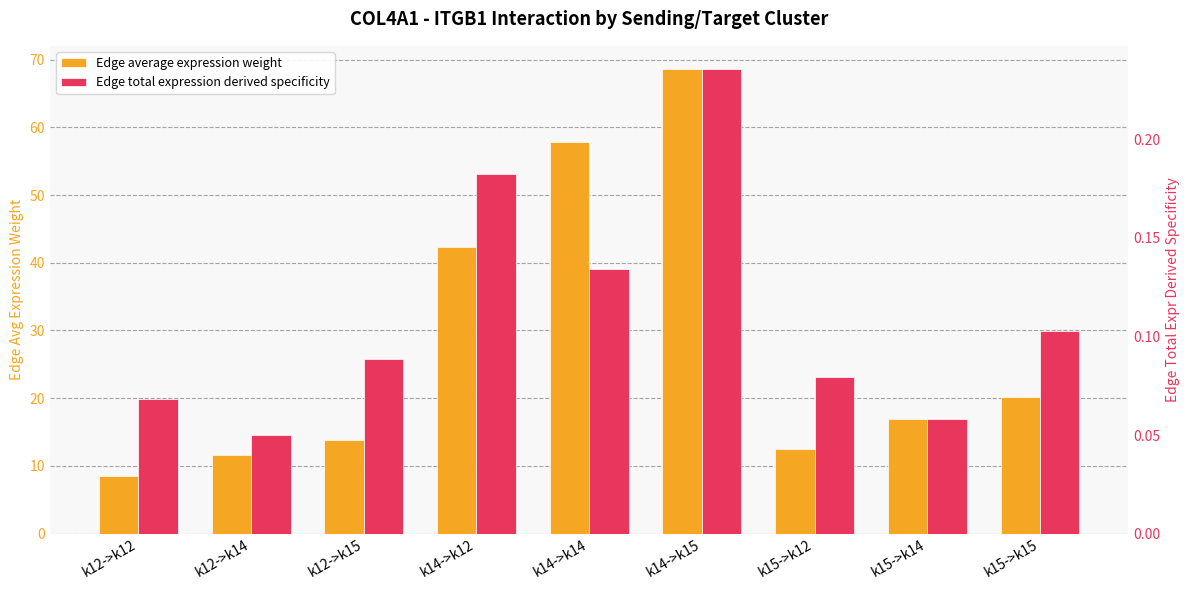

What are all the series names shown in the legend?

Edge average expression weight, Edge total expression derived specificity